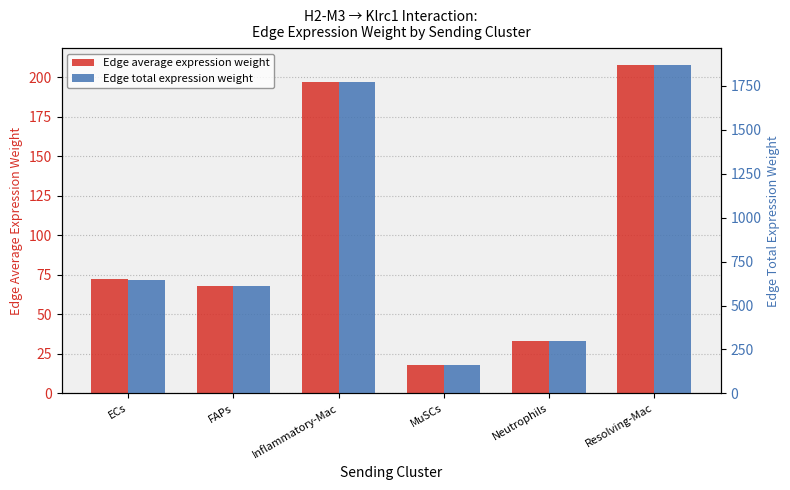

How many values in the Edge average expression weight series exceed 72?

3